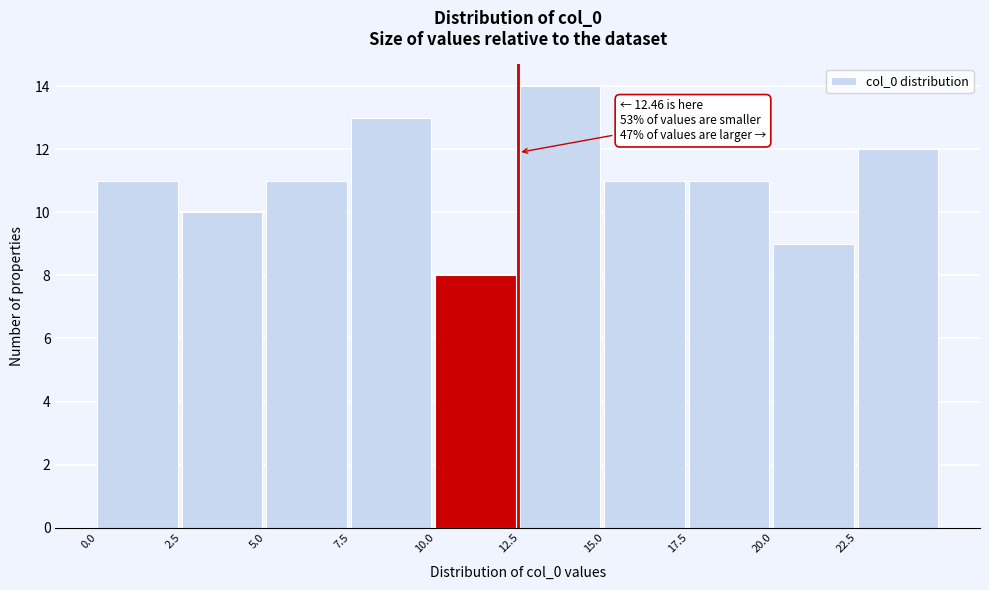

Which range on the x-axis has the tallest bar?

12.5 to 15.0